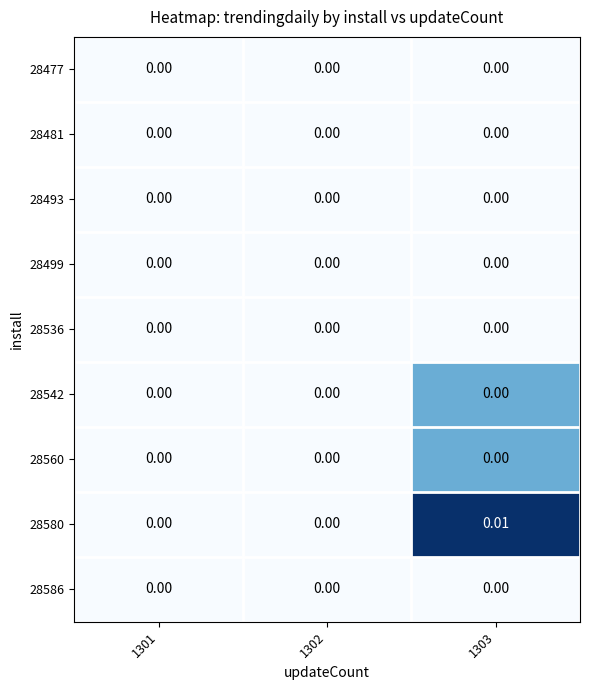

How many distinct data groups are displayed?

9